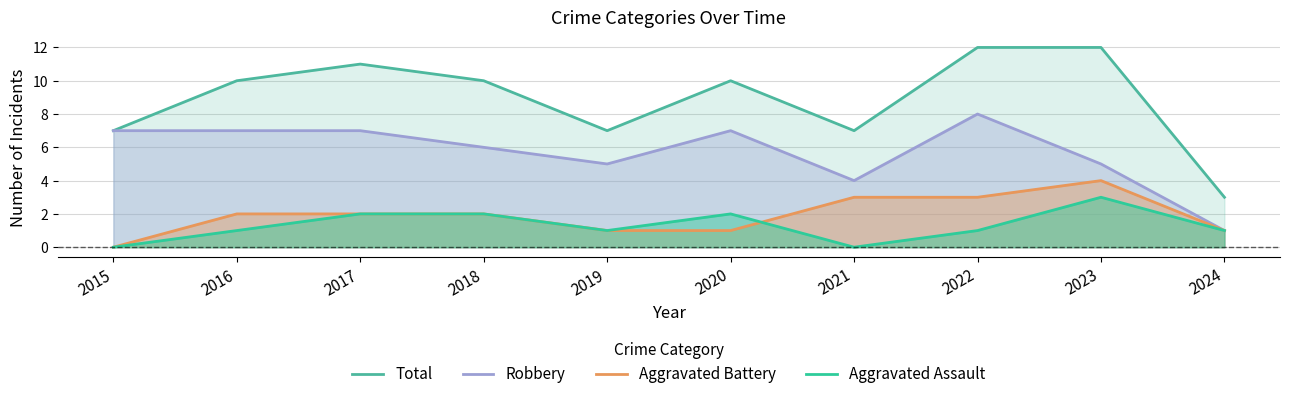

What is the value of the Total point at the 1st from the left?

7